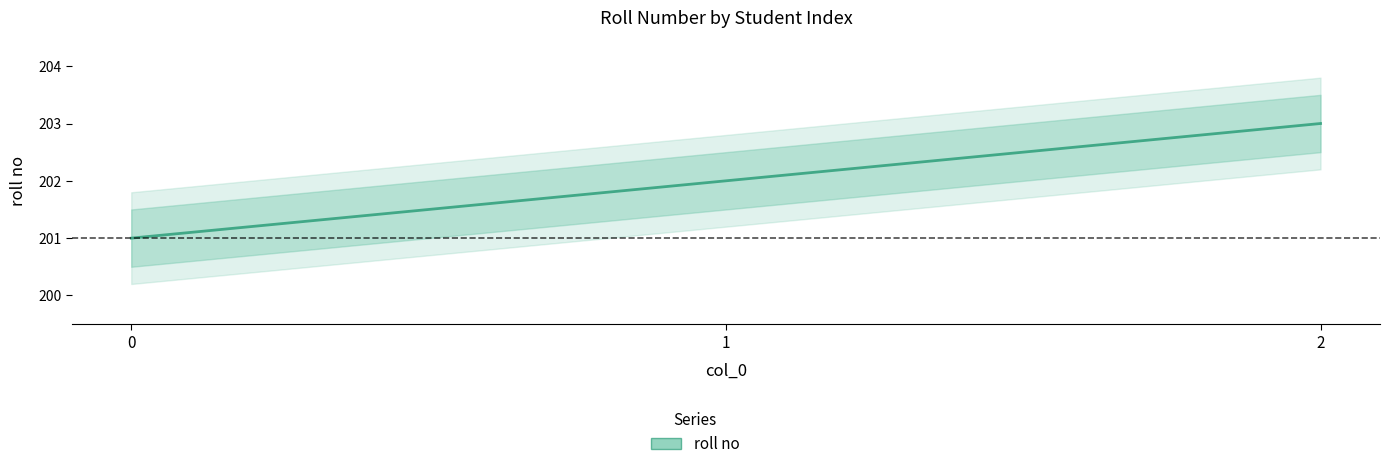

Reading right to left, extract all data points from this chart.

203	202	201